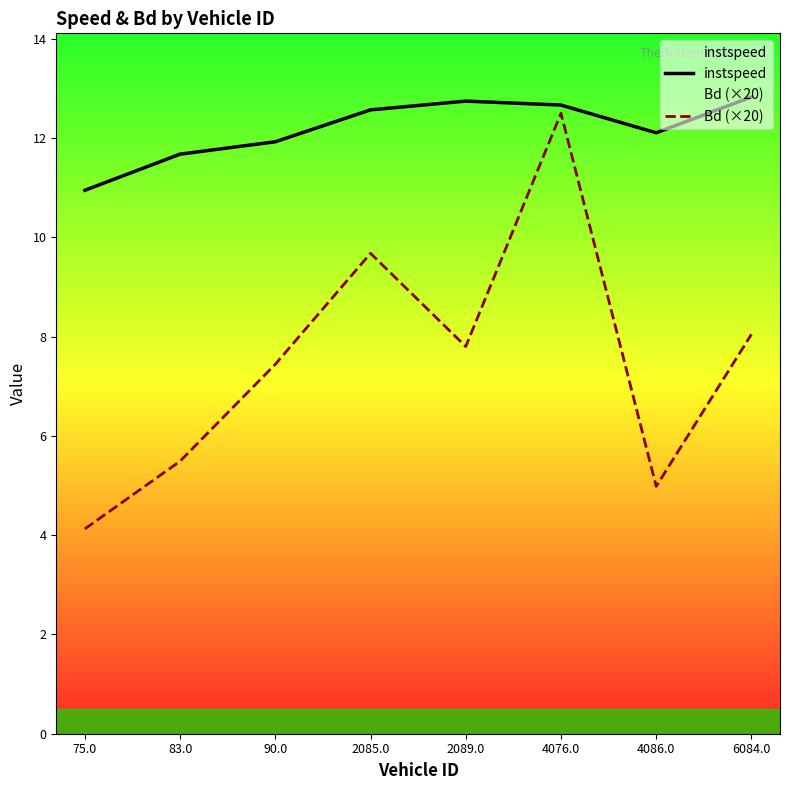

Does the chart have visible grid lines?

No